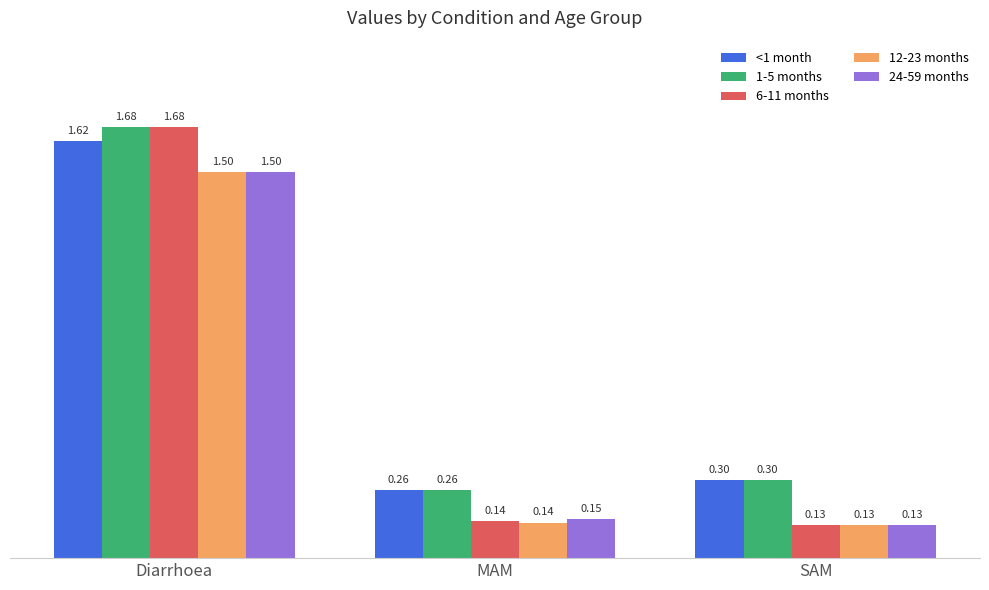

Which series changed the most between Diarrhoea and MAM?

6-11 months